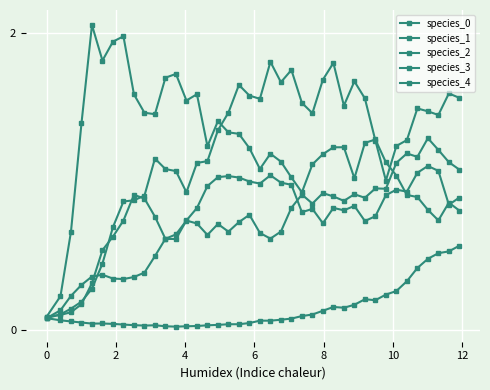

At how many categories does at least one series exceed 0?

40